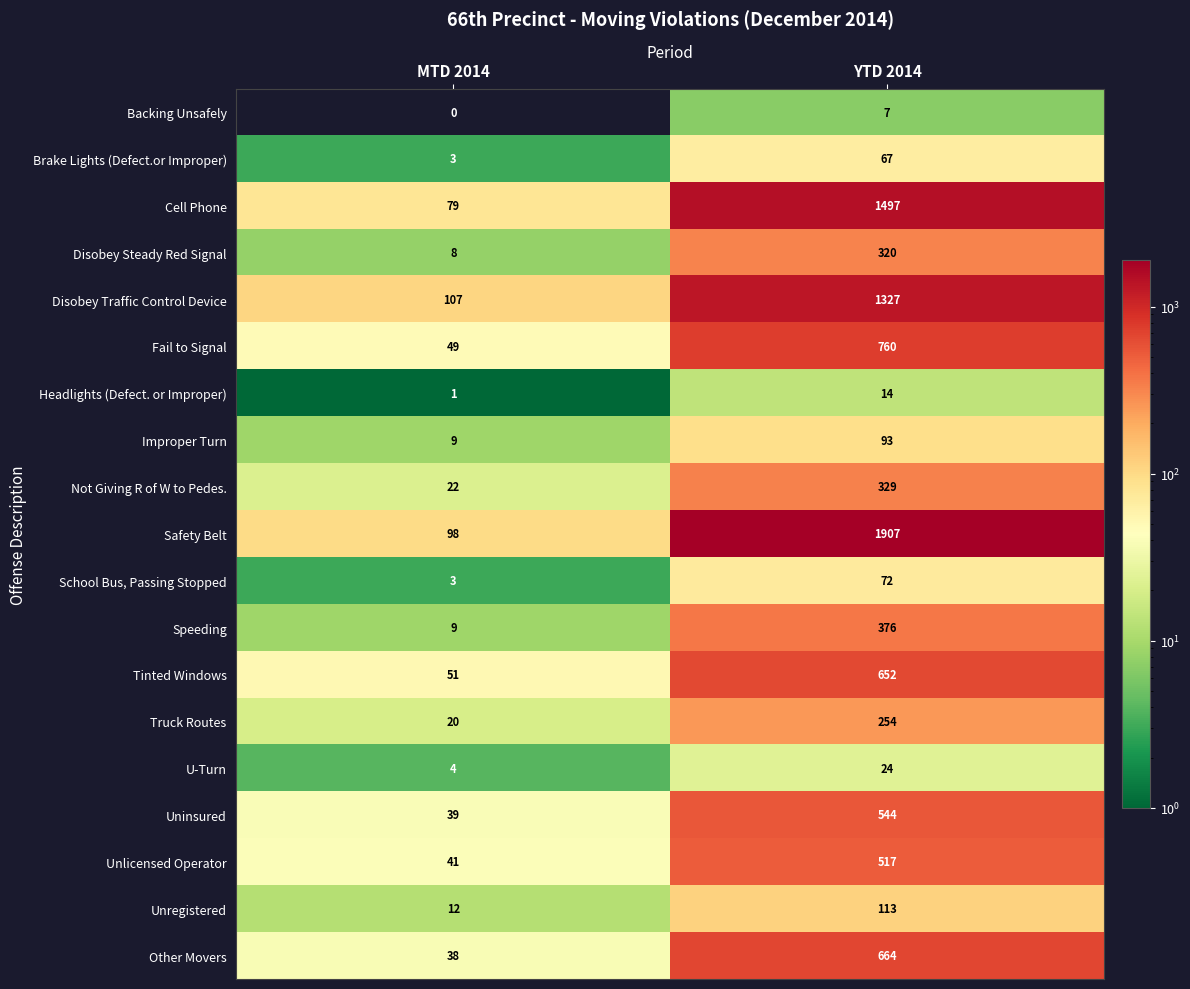

At which category does the chart reach its minimum across all series?

MTD 2014